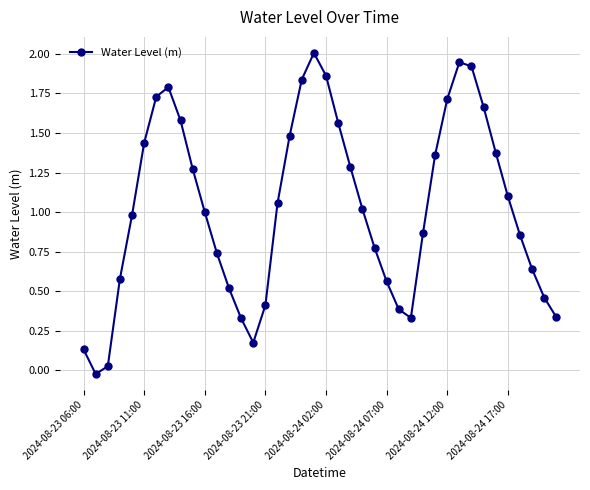

What is the greatest value displayed?

2.0